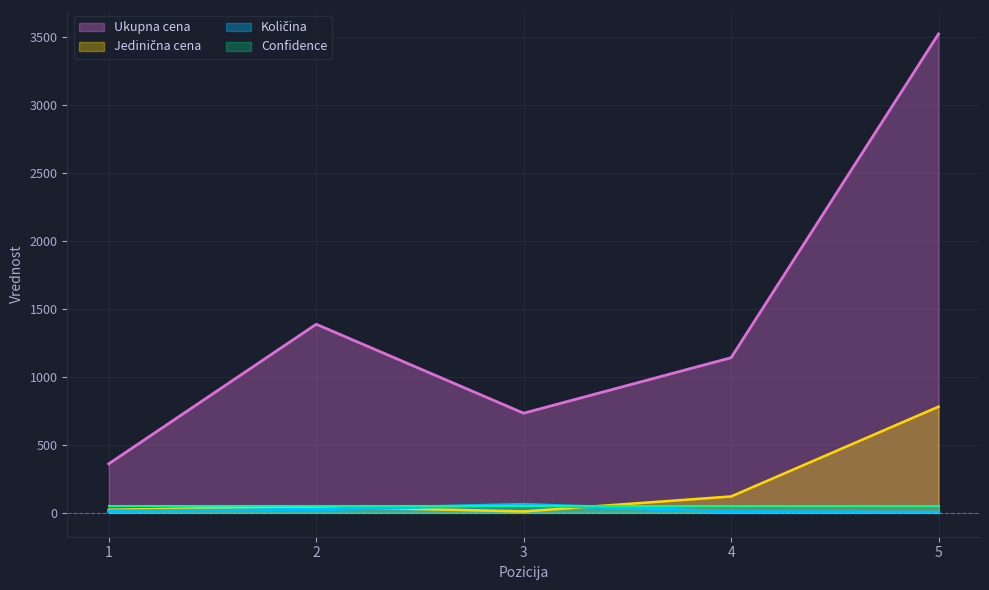

List the labels in order of Ukupna cena value, smallest first.

1, 3, 4, 2, 5